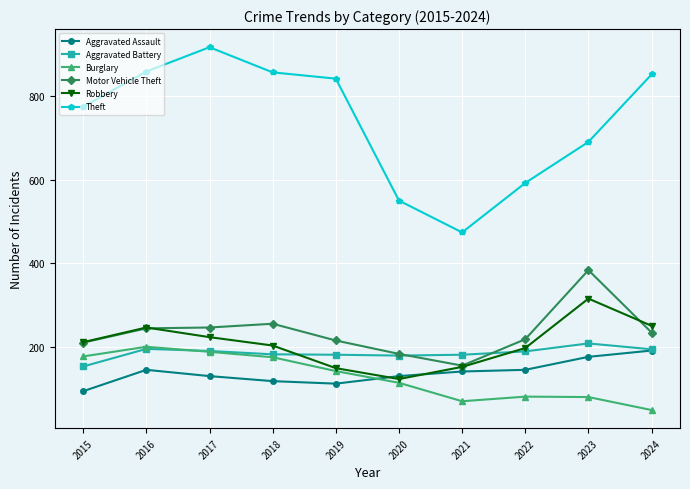

How many lines are shown in the chart?

6